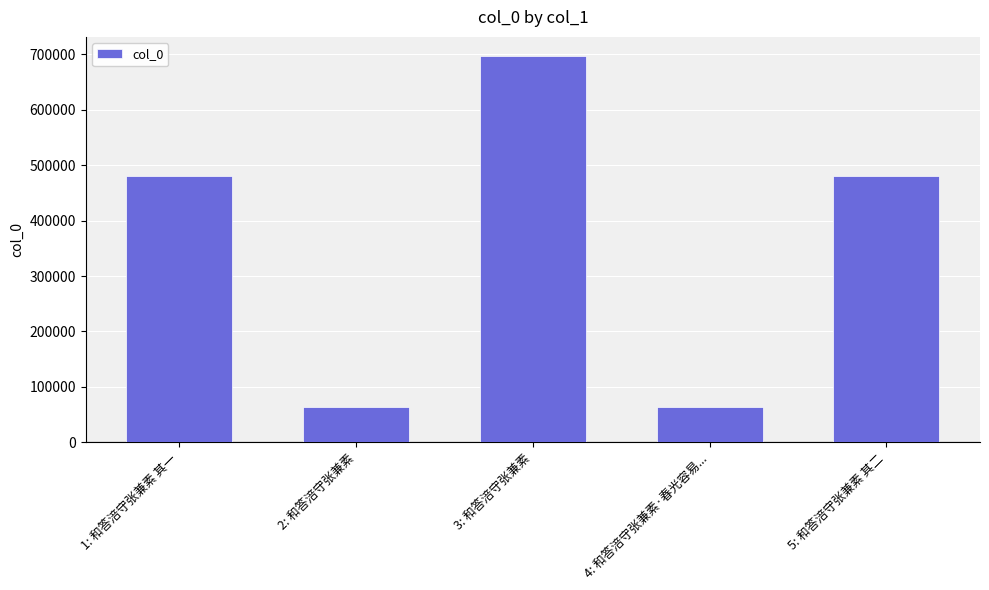

What is the value of the 3rd bar from the left?

696139